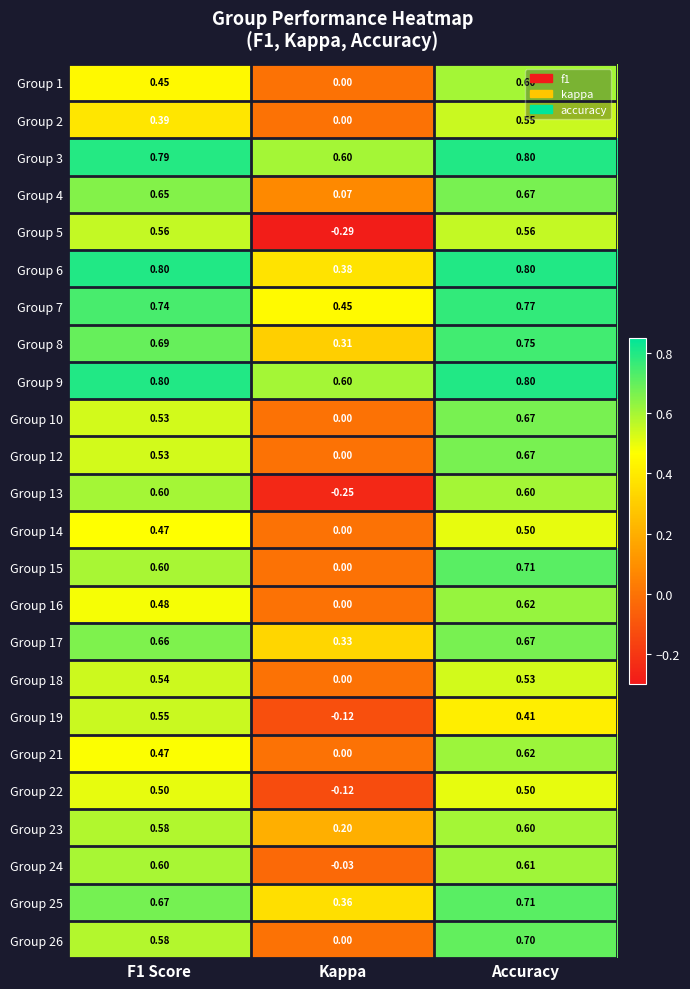

Which category has the highest value in the Group 14 series?

Accuracy